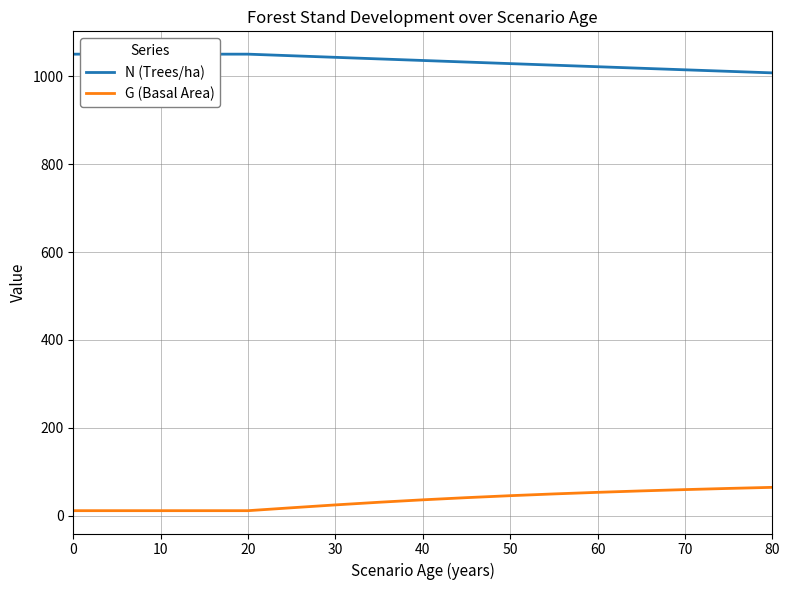

True or false: G (Basal Area) has a value of 11.2 at 0.

True